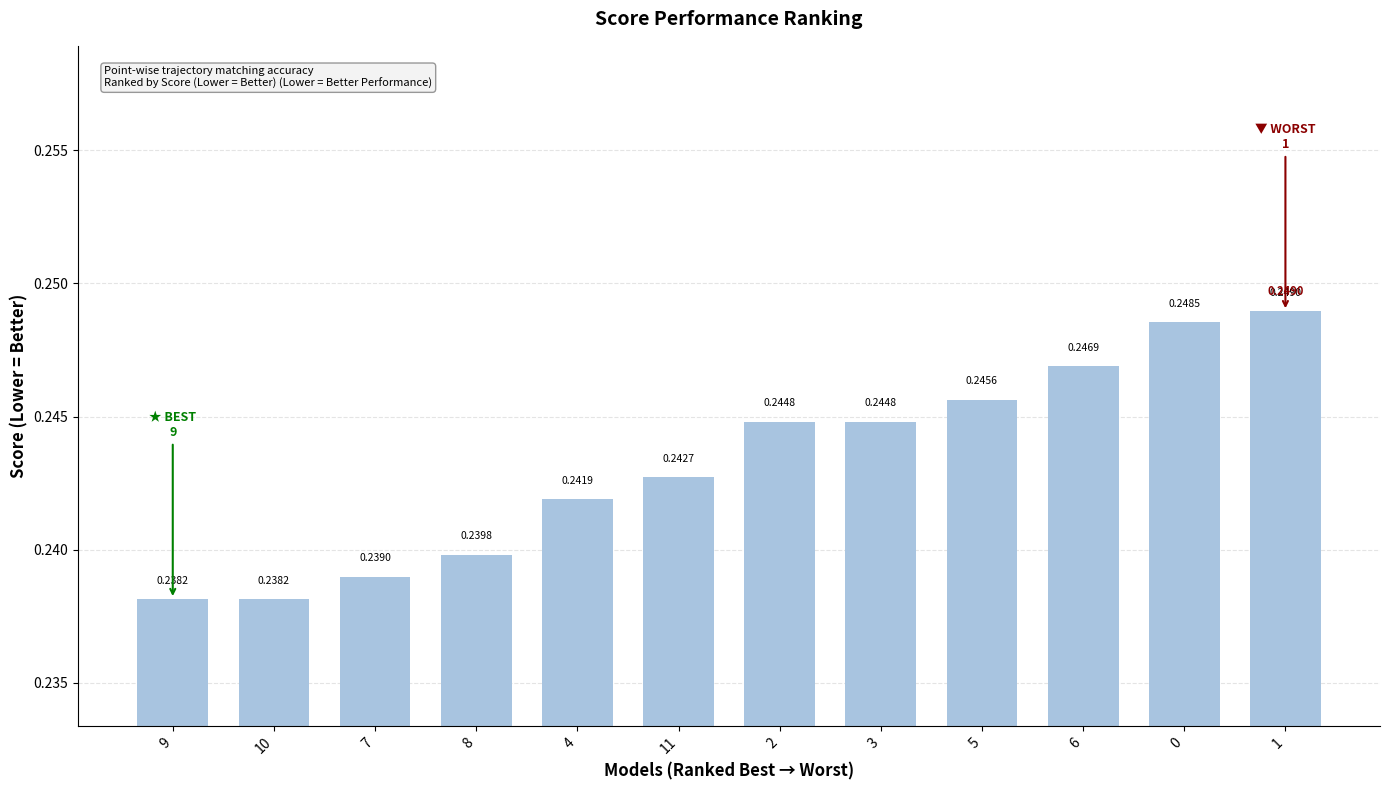

Between 10 and 5, which is larger?

5